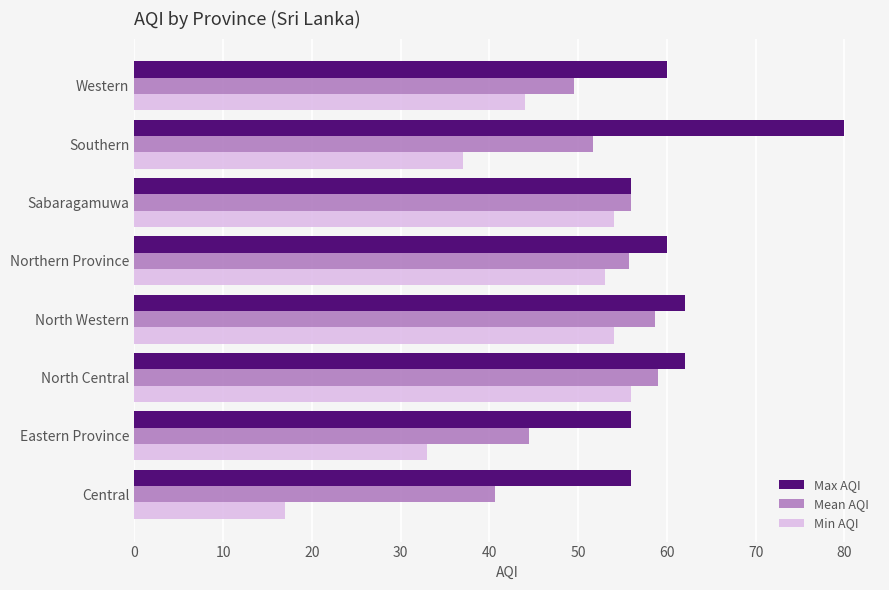

What is the difference between the highest and lowest values at Southern?

43.0